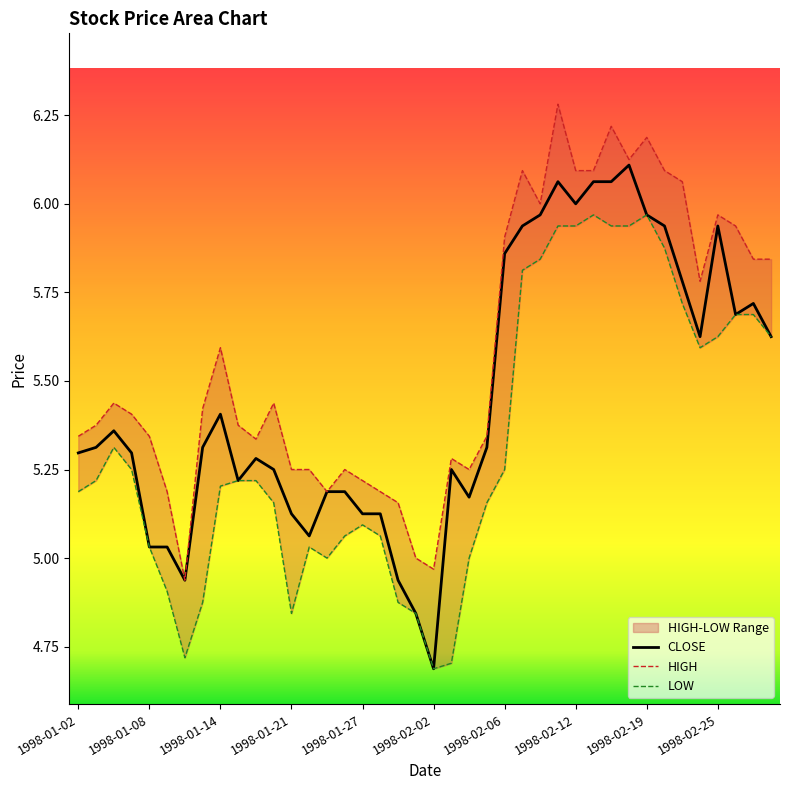

What is the lowest value of the HIGH series?

4.9